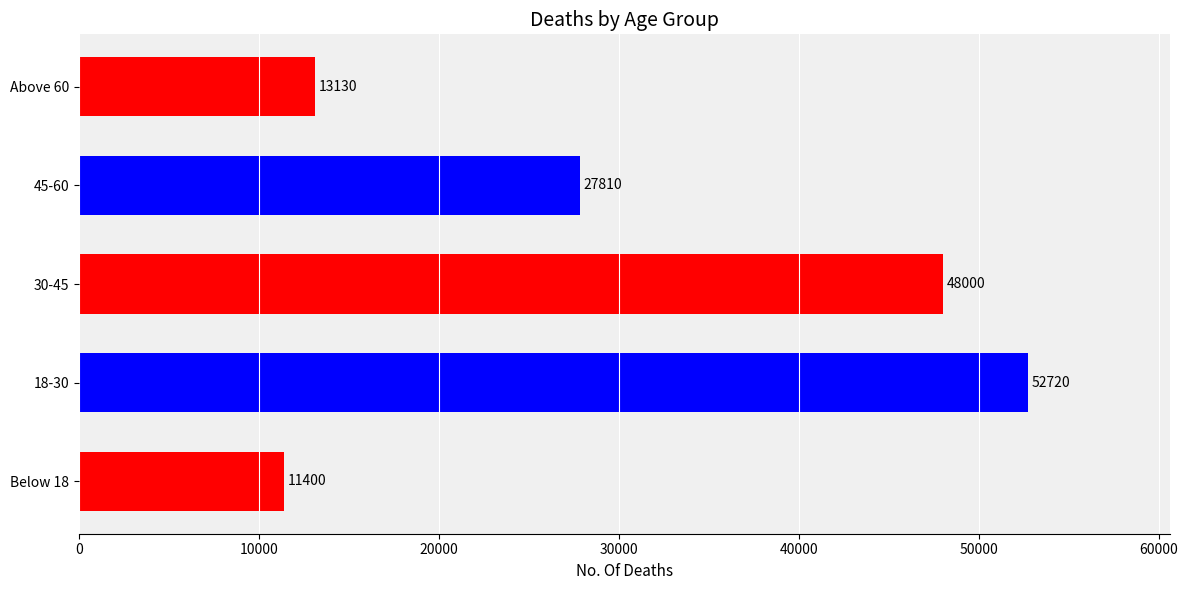

Reading bottom to top, list all the values displayed in this chart.

11400	52720	48000	27810	13130